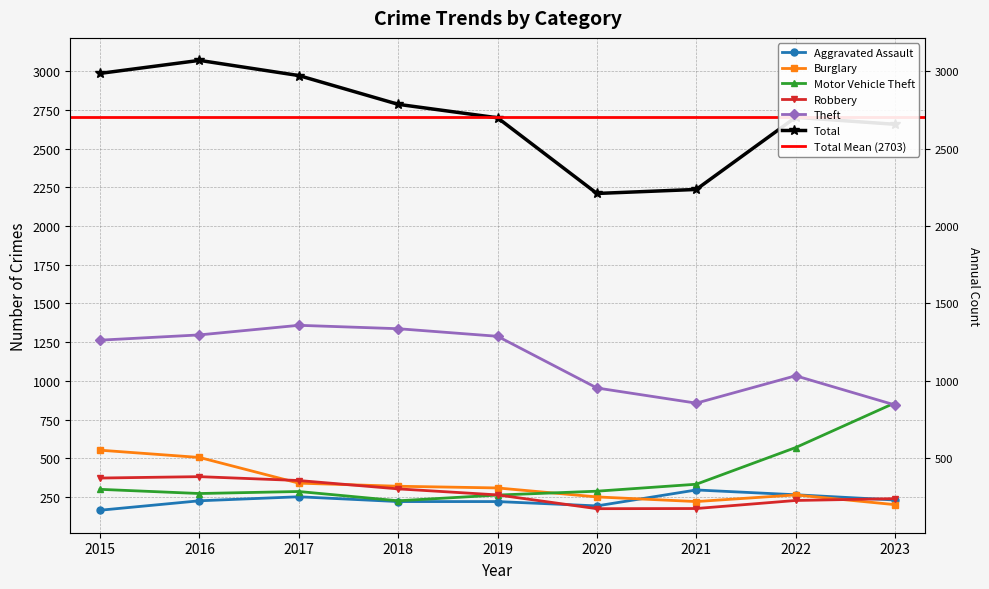

What is the spread (max minus min) of values at 2016?

2846